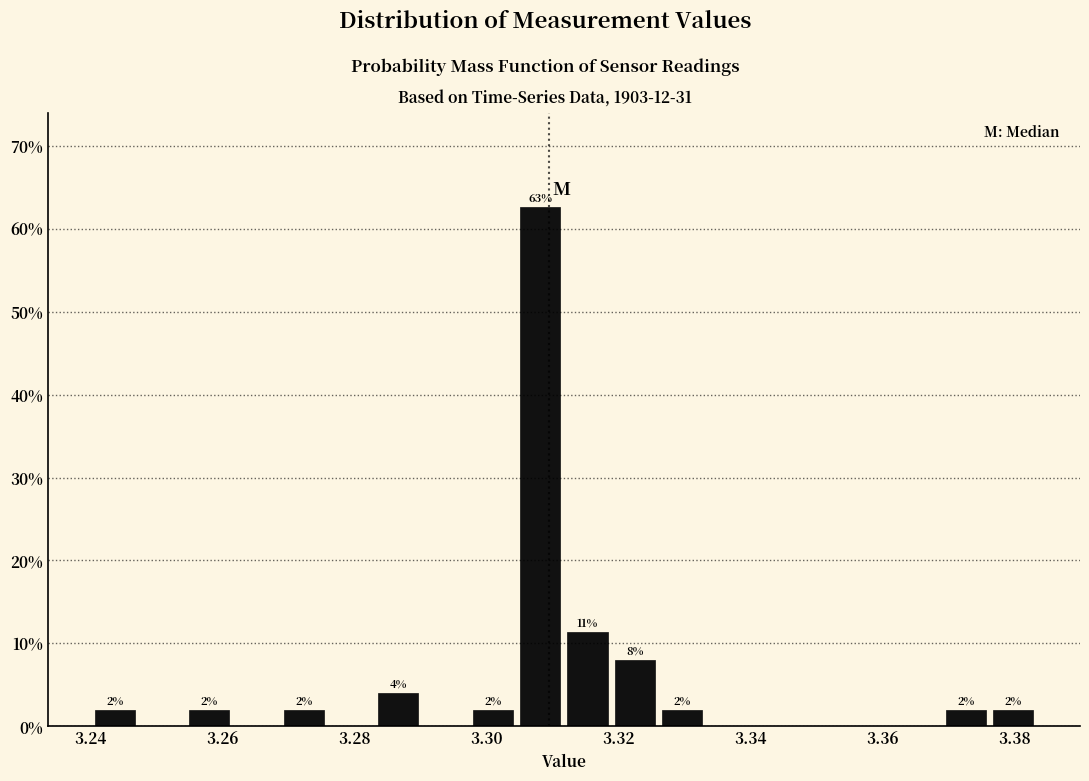

Around what value on the x-axis is the tallest bar? Give the approximate position of its centre, as read against the axis.

3.308